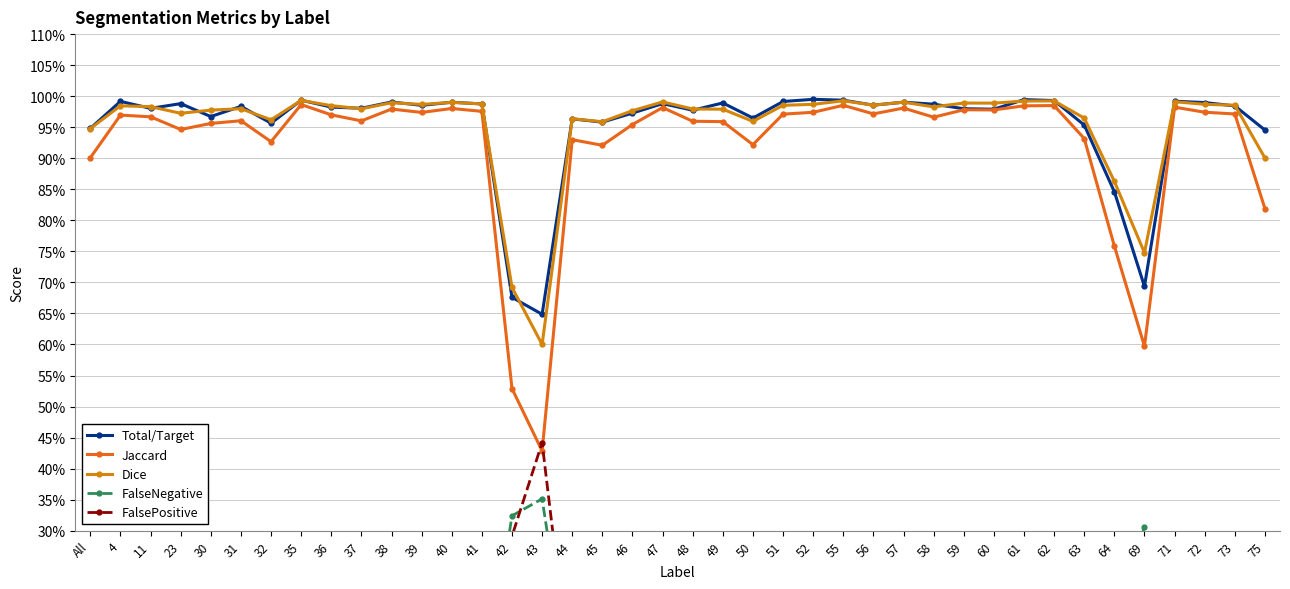

Which series has the largest total across all categories?

Total/Target